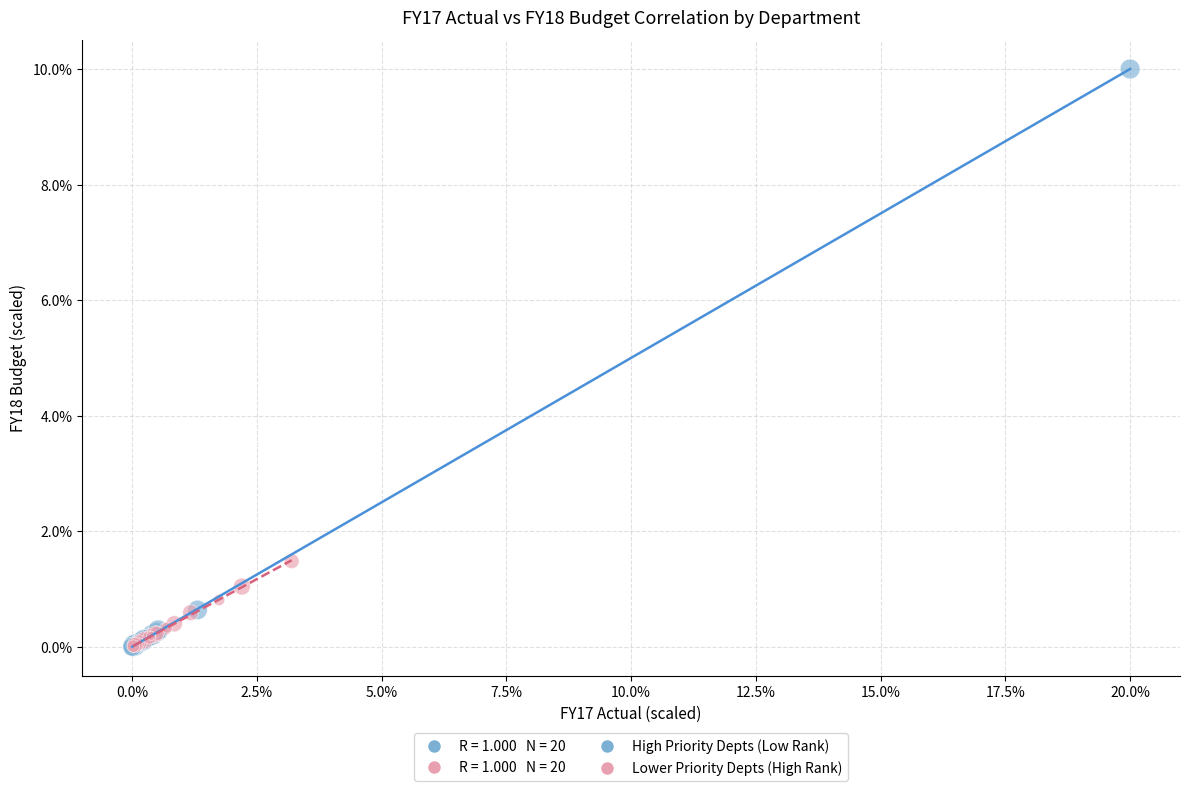

Which series has the widest spread of Y values?

High Priority Depts (Low Rank)